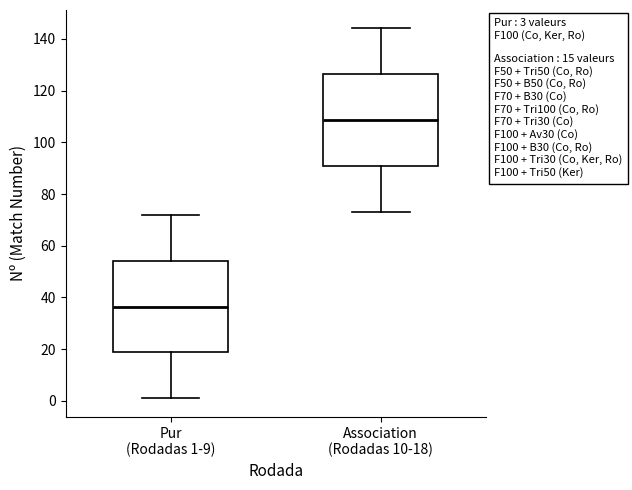

Which box has the lowest median line?

Pur (Rodadas 1-9)